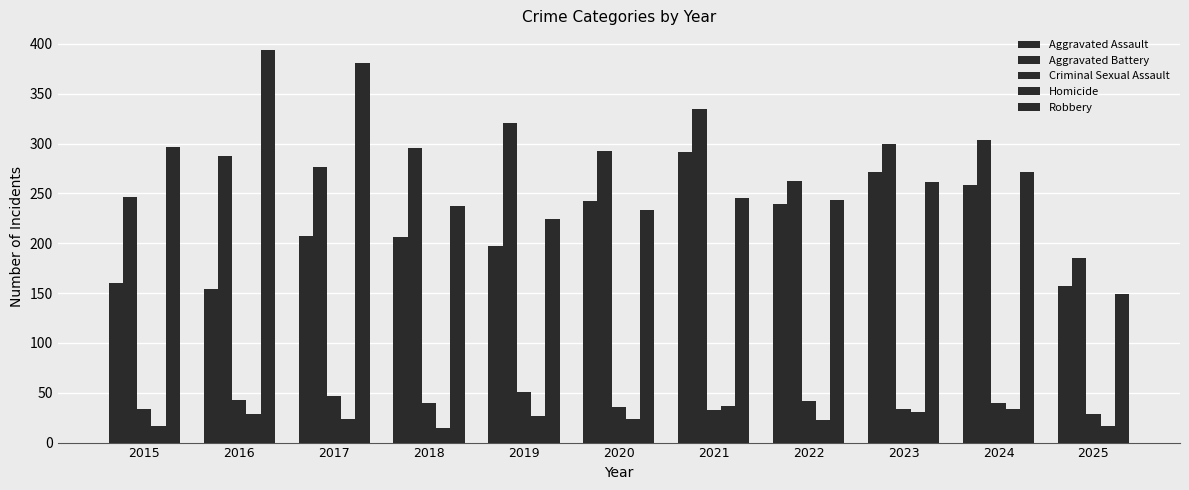

How many groups of bars are there?

11